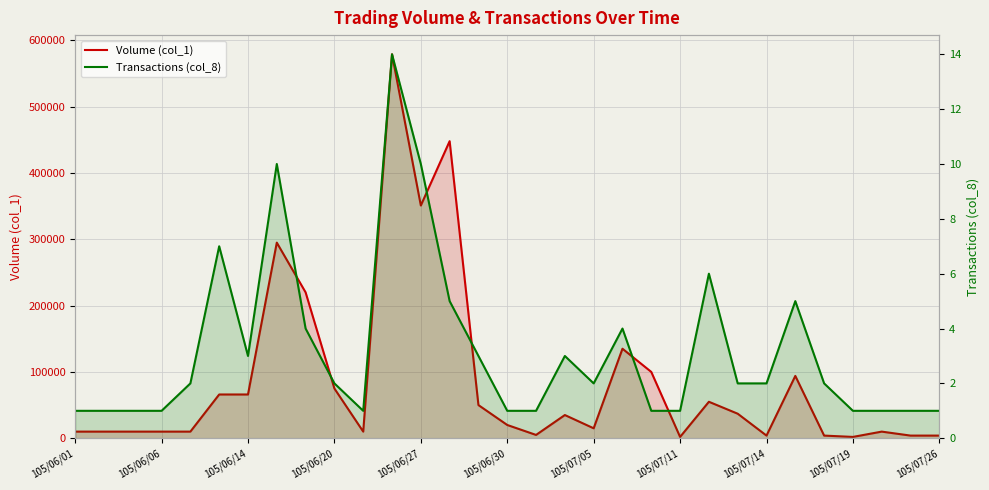

What are all the series names shown in the legend?

Volume (col_1), Transactions (col_8)